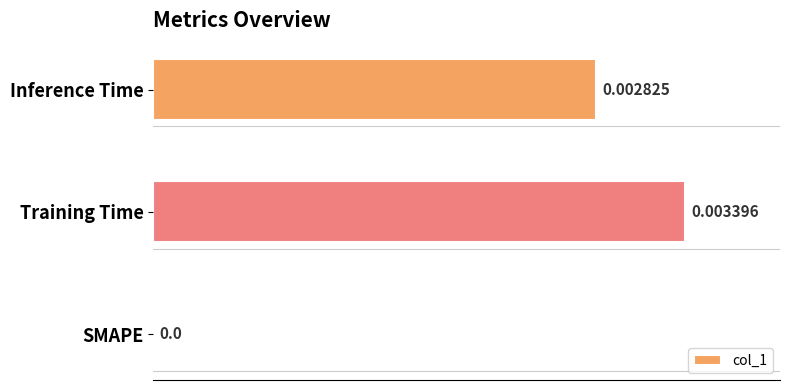

Which has a higher value, Inference Time or Training Time?

Training Time